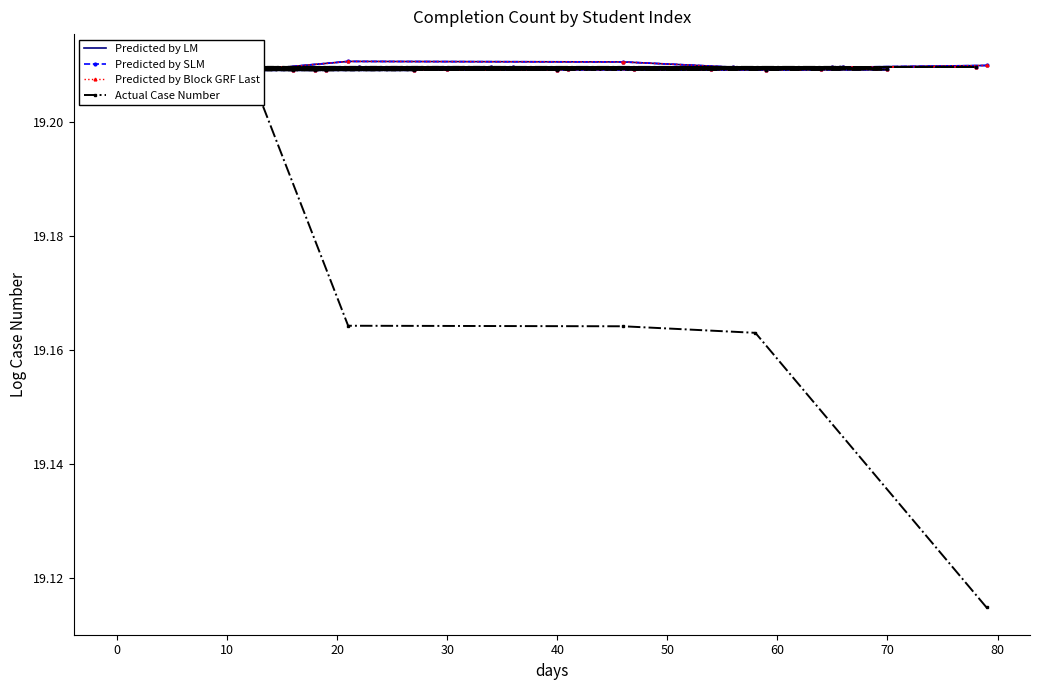

Count the Actual Case Number values in the range 19 to 20.

40